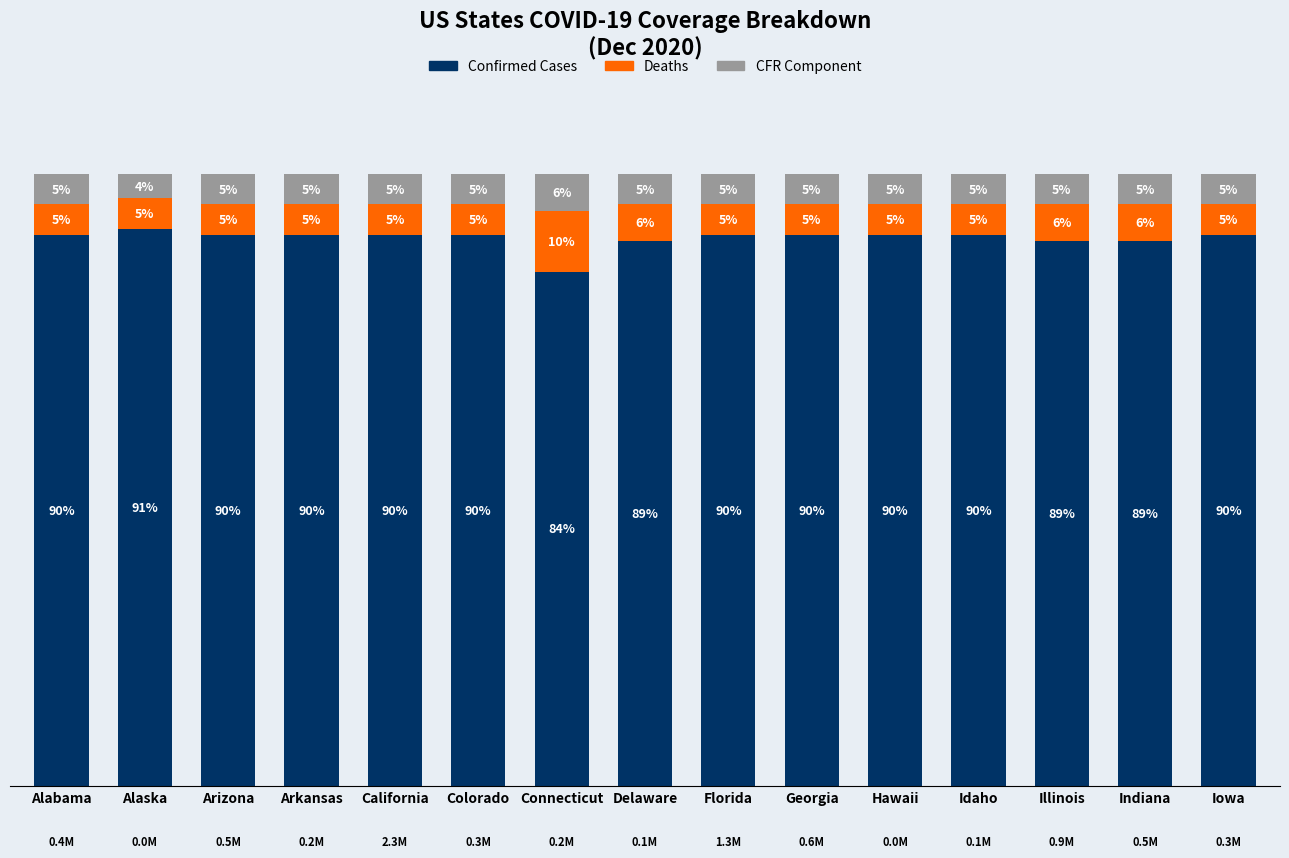

Does the chart contain any negative values?

No